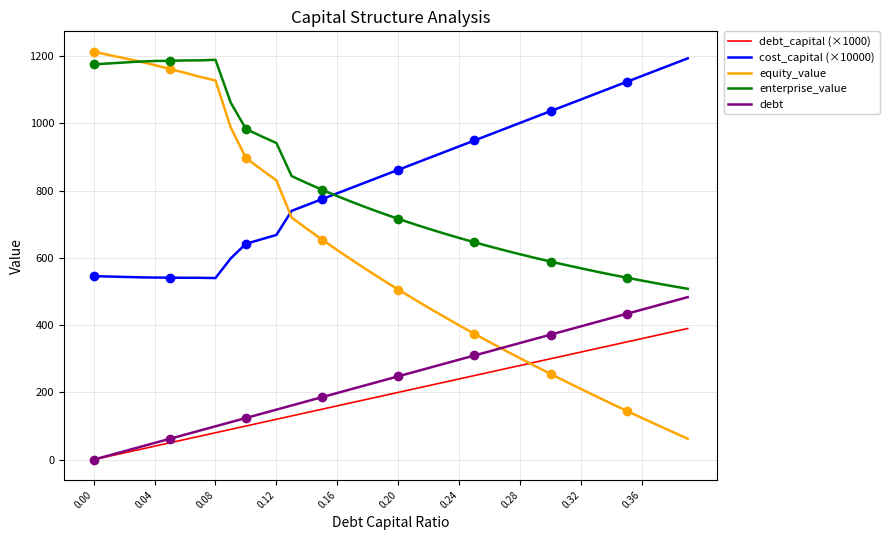

Does the chart have visible grid lines?

Yes